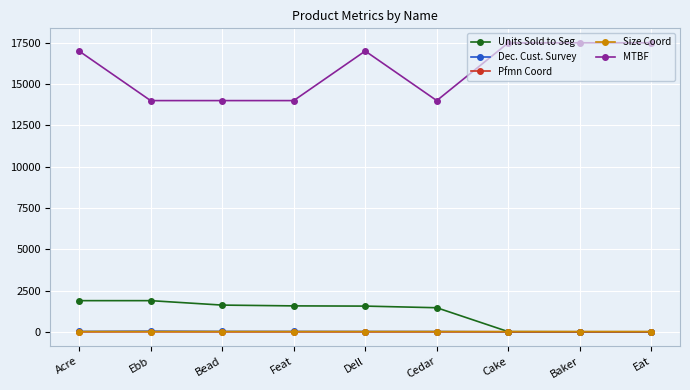

True or false: Units Sold to Seg has a value of 2666.8 at Acre.

False